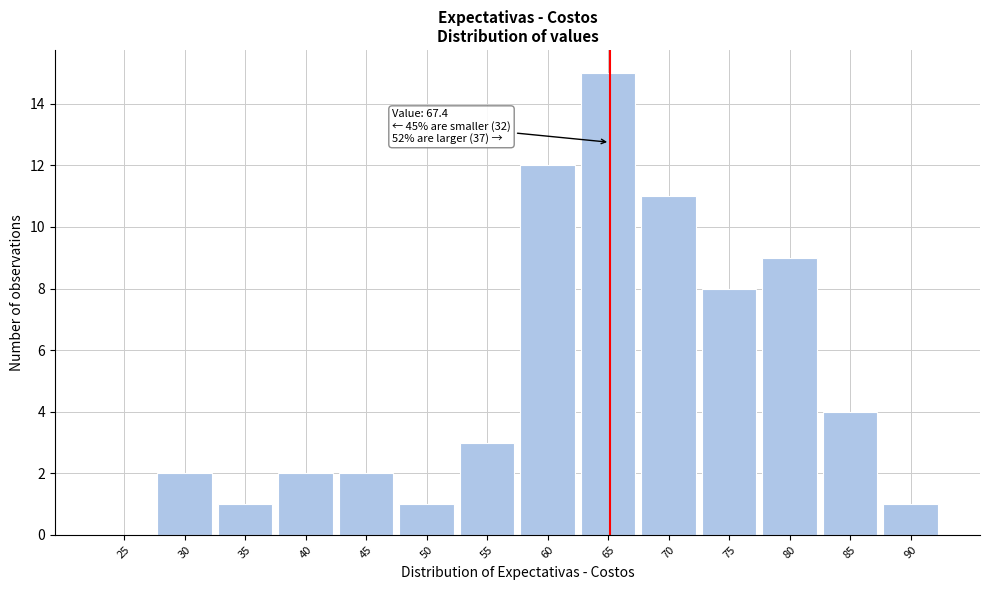

Reading left to right, list all the values displayed in this chart.

25=0	30=2	35=1	40=2	45=2	50=1	55=3	60=12	65=15	70=11	75=8	80=9	85=4	90=1